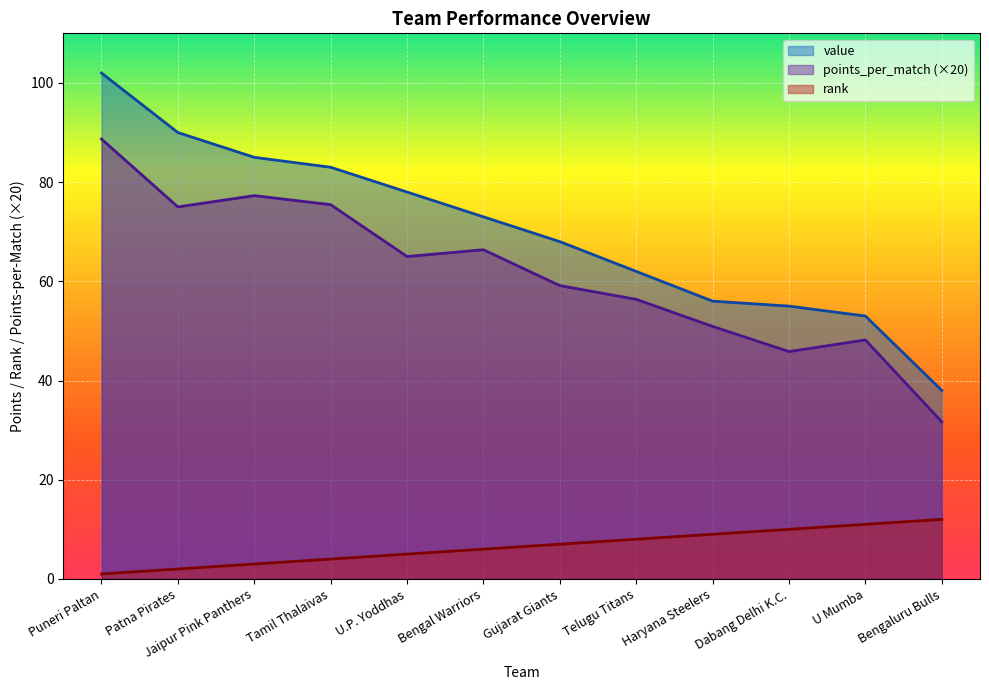

Which series has the largest total across all categories?

value